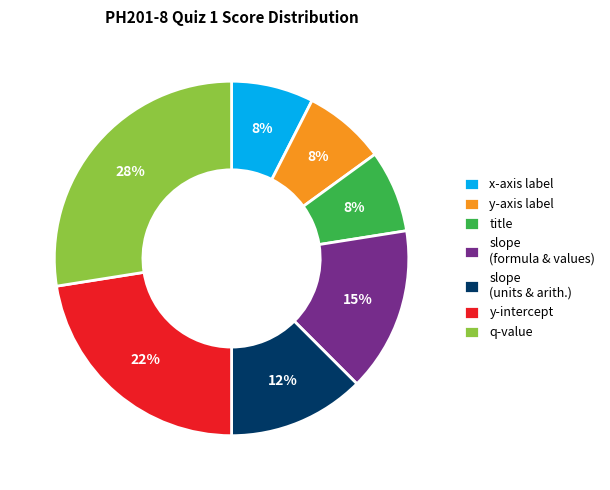

To the nearest percent, what is the difference between the largest and smallest slice percentages?

20%